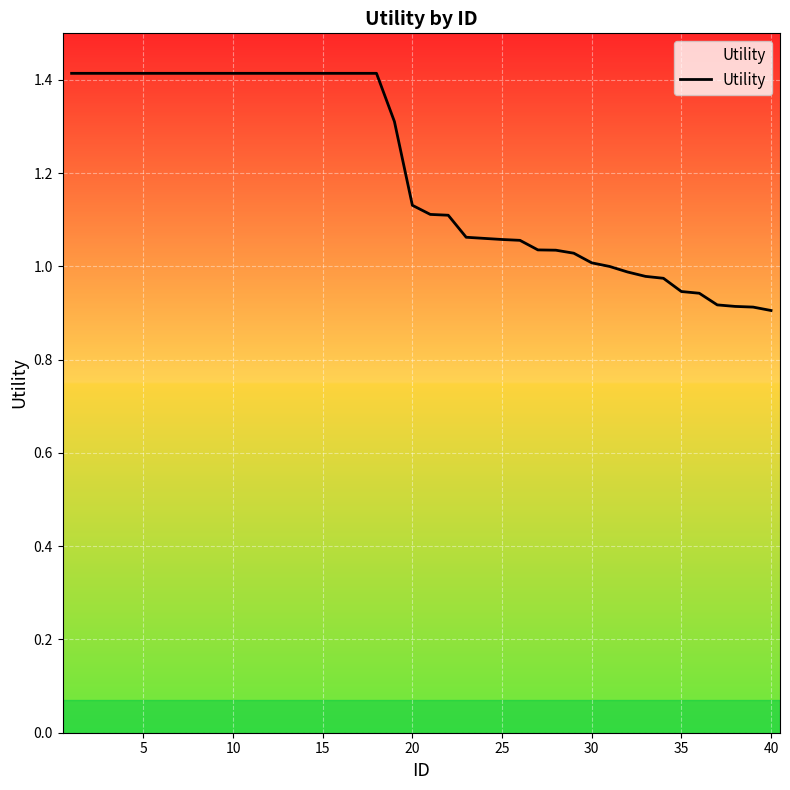

True or false: the data has more than 1 interior local peaks.

False